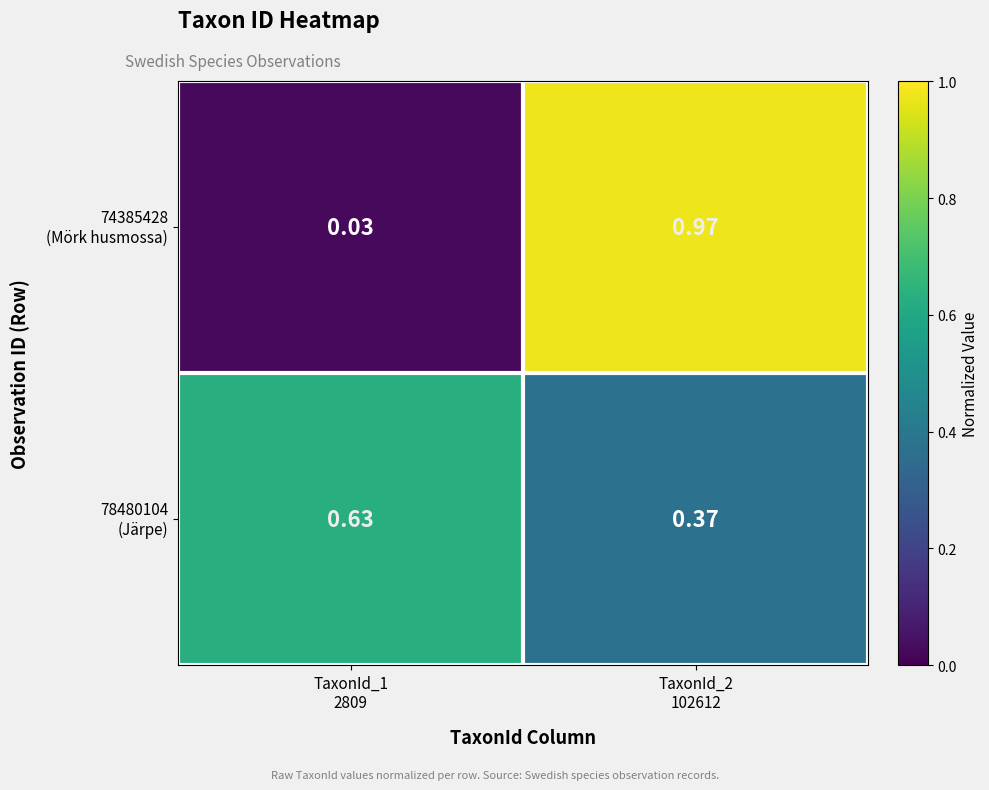

How many data points does each series have?

2